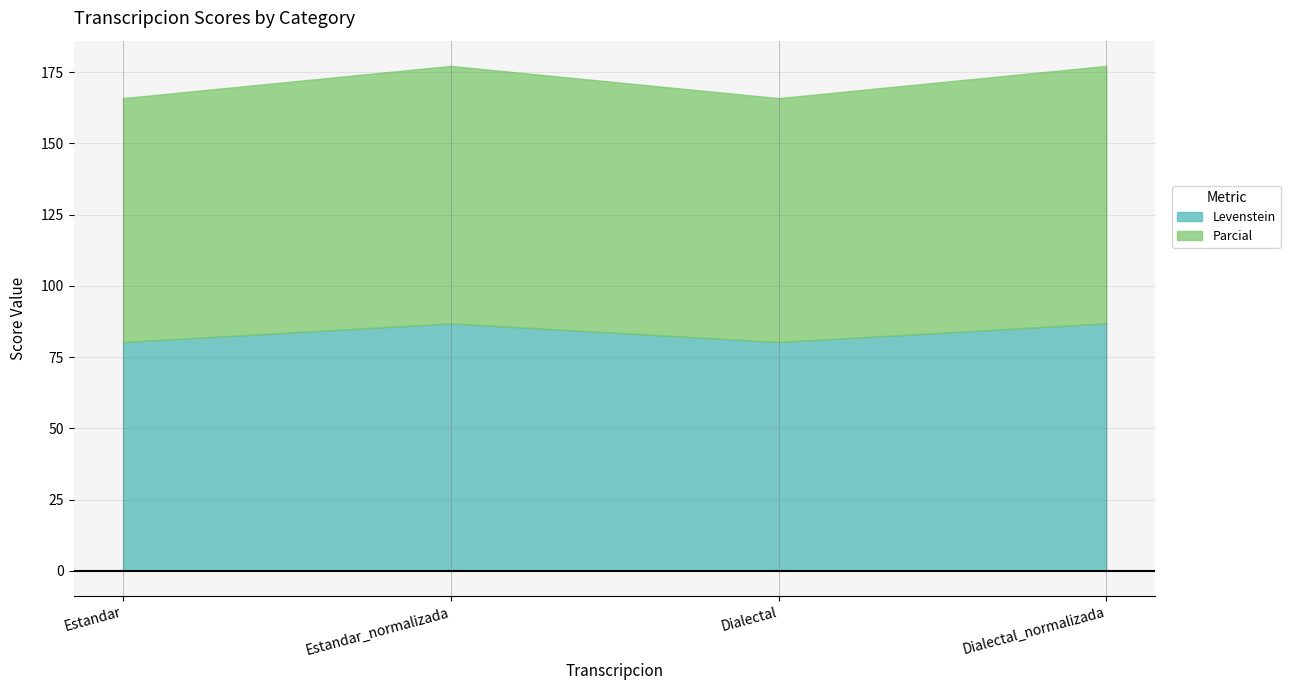

Which label corresponds to the smallest value in the chart?

Estandar